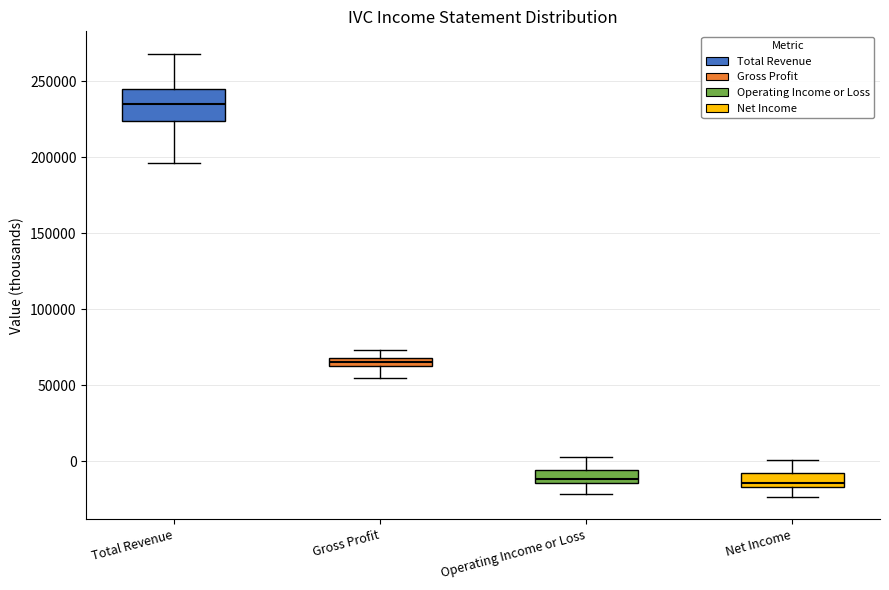

Where does the lower whisker of the box for Operating Income or Loss end on the y-axis? The values are not printed on the chart, so give them approximately, as read against the axis.

-20000